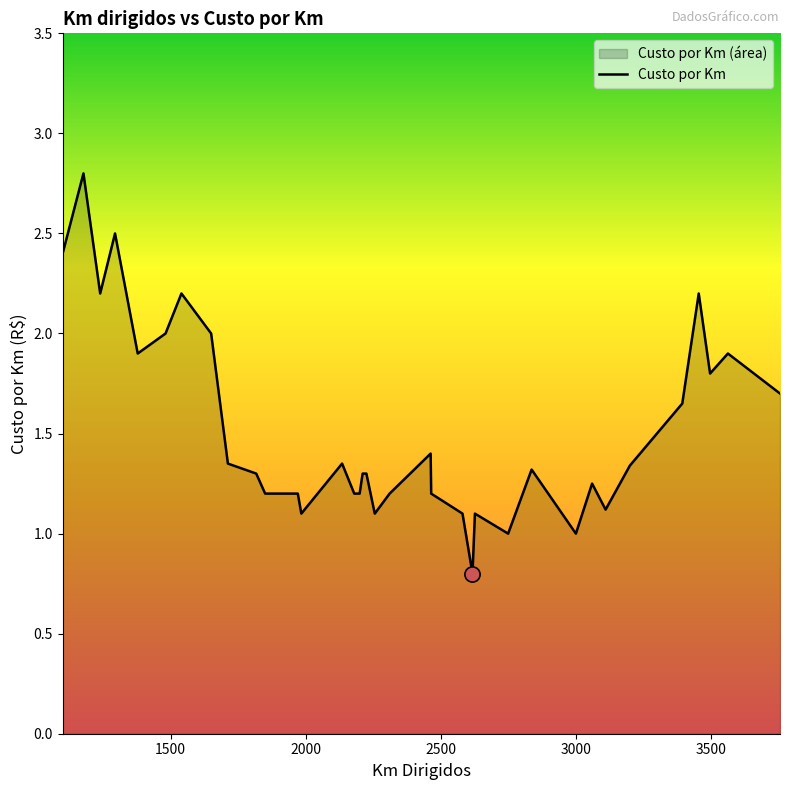

What is the difference between the maximum and minimum values?

2.0